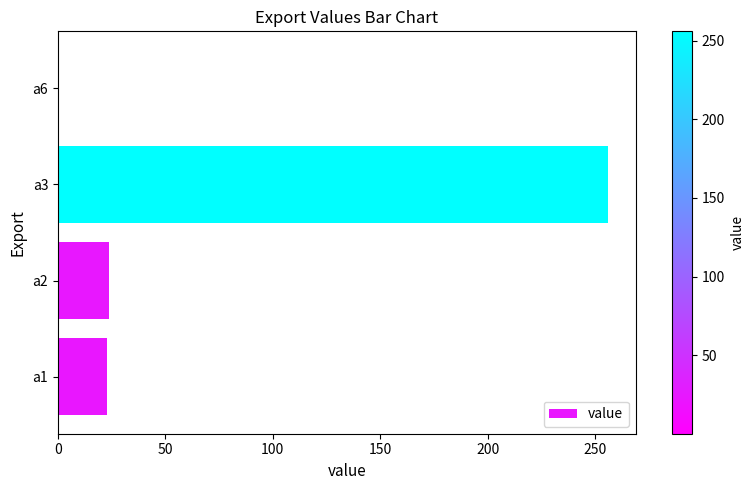

Which label corresponds to the largest value in the chart?

a3